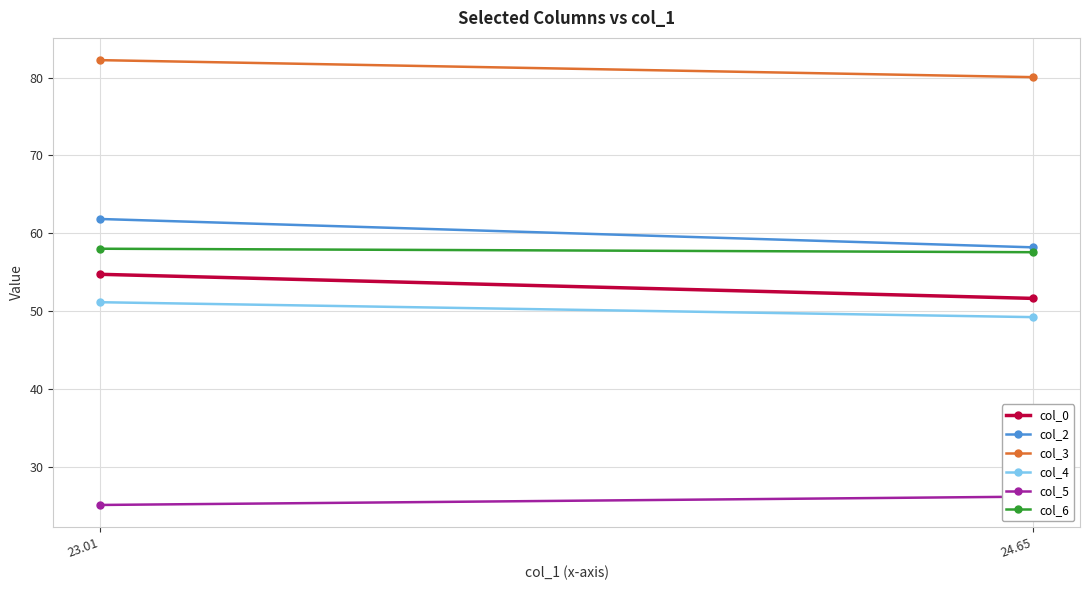

At which label does col_3 first exceed 82?

23.01